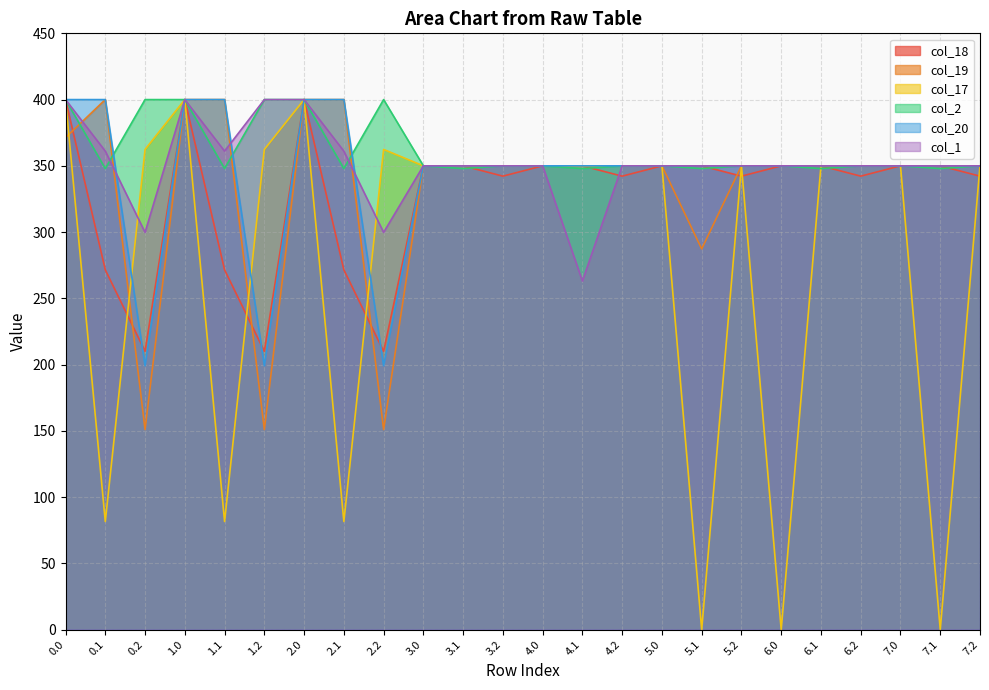

How many interior local peaks does the col_19 series have?

1